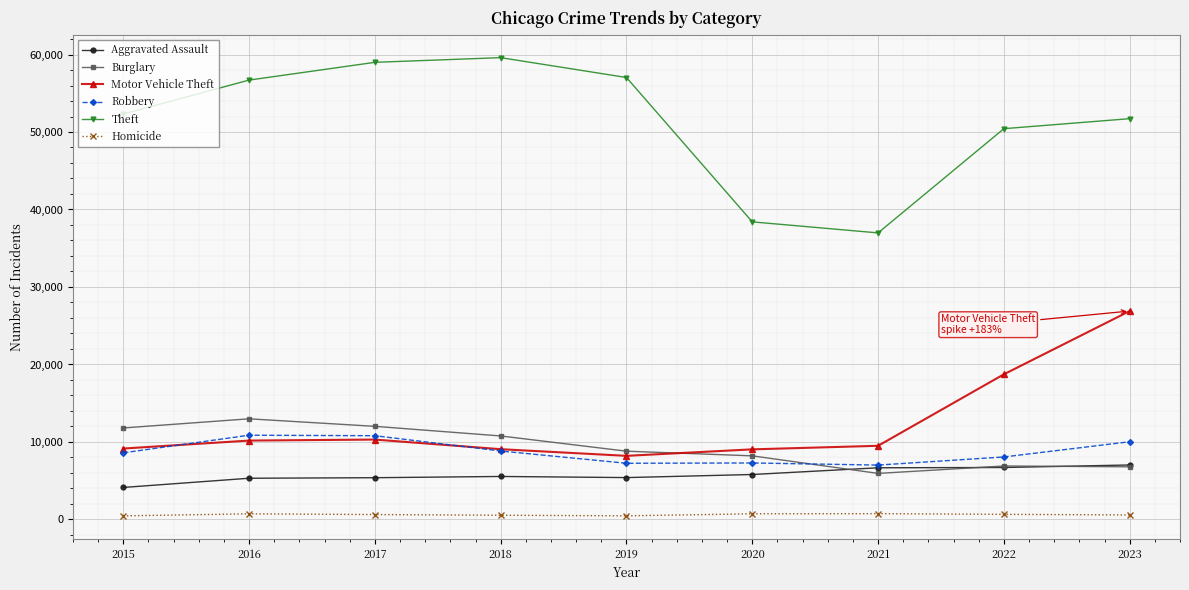

What is the value of the Burglary point at the 7th from the left?

5943